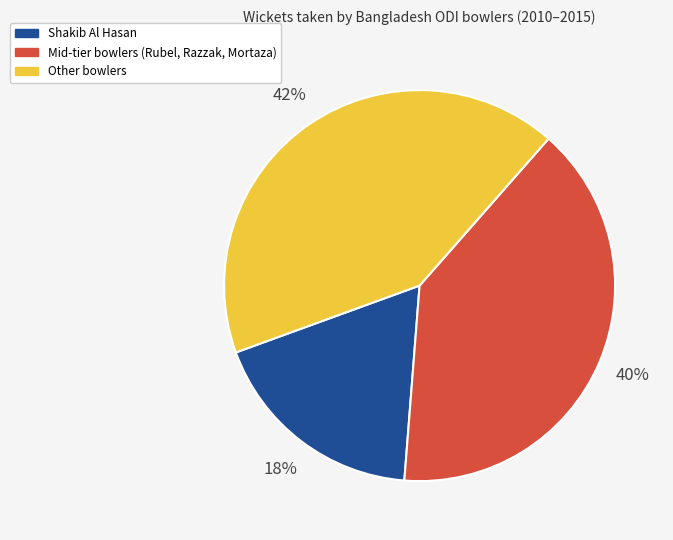

To the nearest percent, what is the difference between the largest and smallest slice percentages?

24%